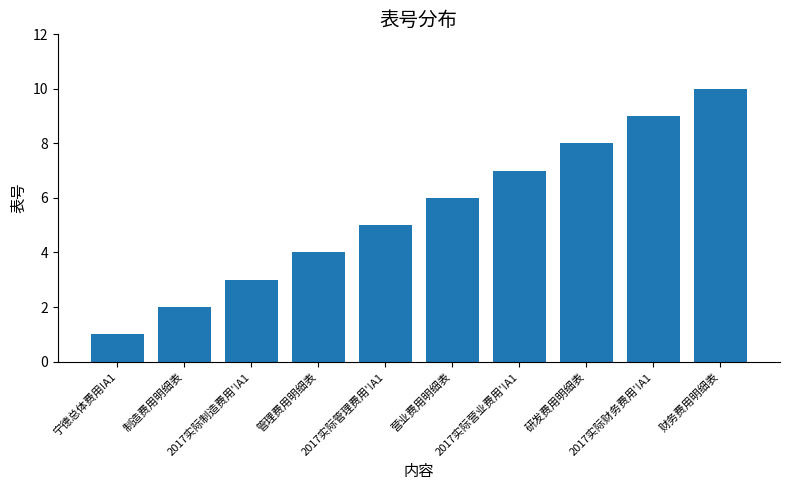

The chart shows a value of 16 at 财务费用明细表. True or false?

False